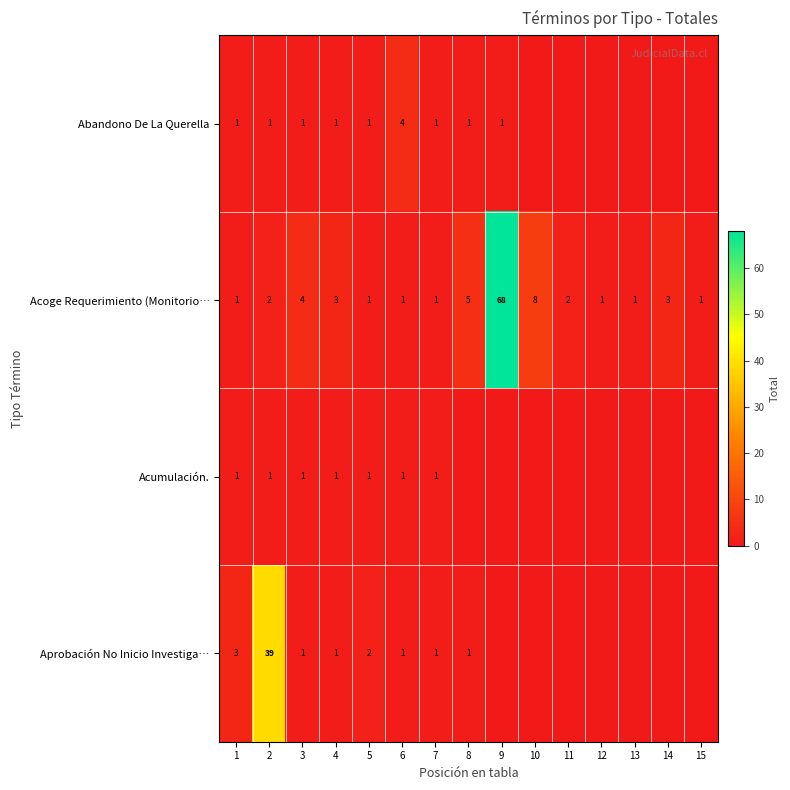

Where is Acoge Requerimiento (Monitorio… nearest to the value 34?

10